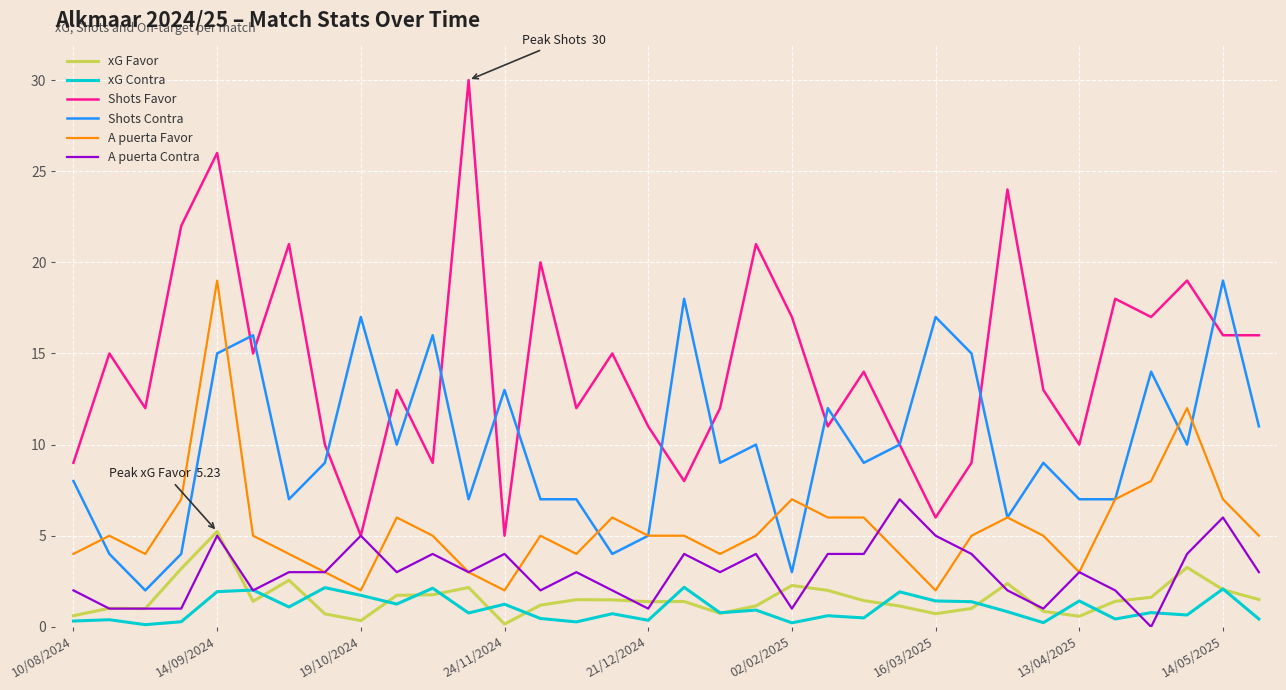

True or false: xG Favor and Shots Favor cross at least once.

False